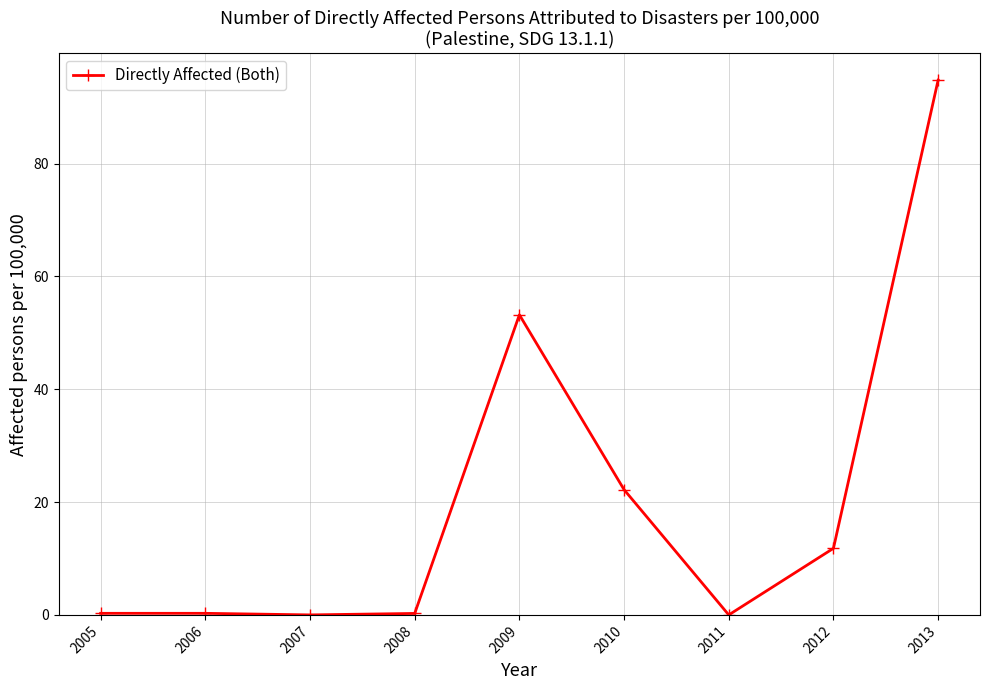

What is the difference between the maximum and minimum values?

94.8